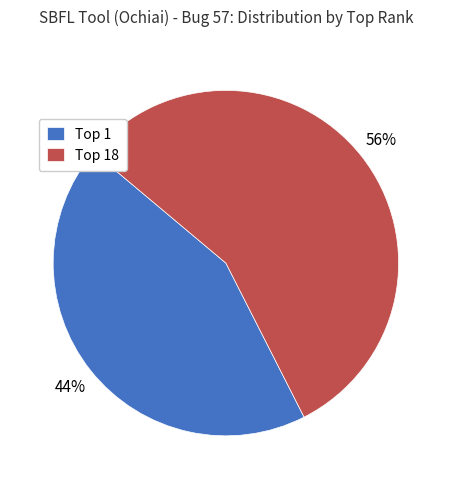

Which category has the smallest portion of the pie?

Top 1